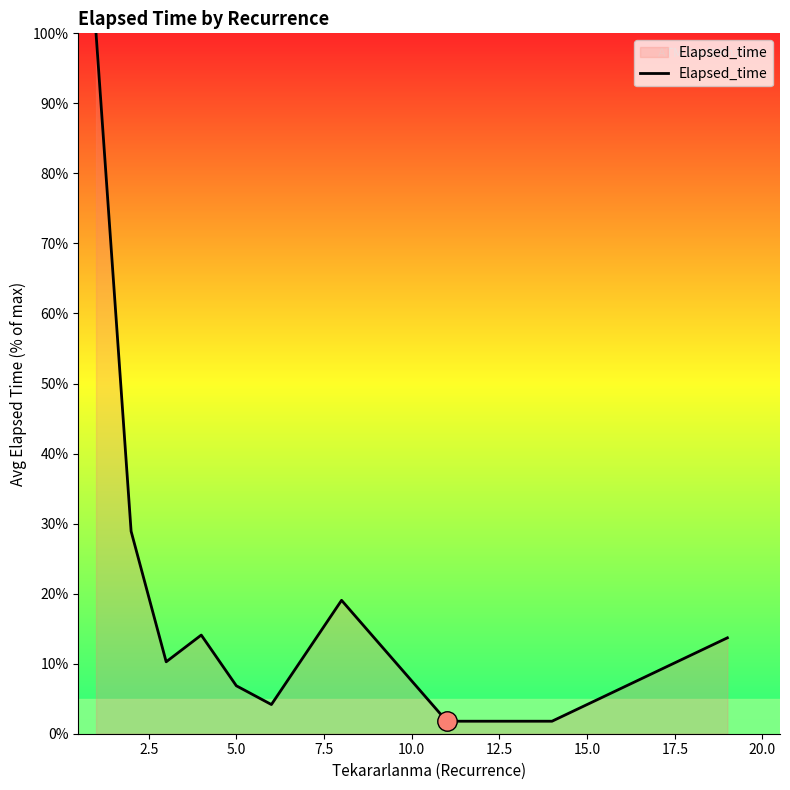

Does the chart display data point markers on the line(s)?

No